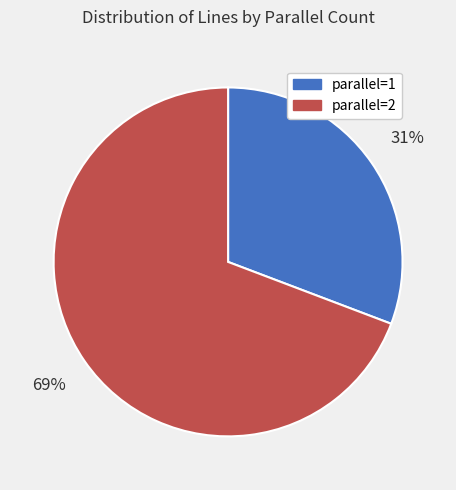

Does any single category account for the majority?

Yes